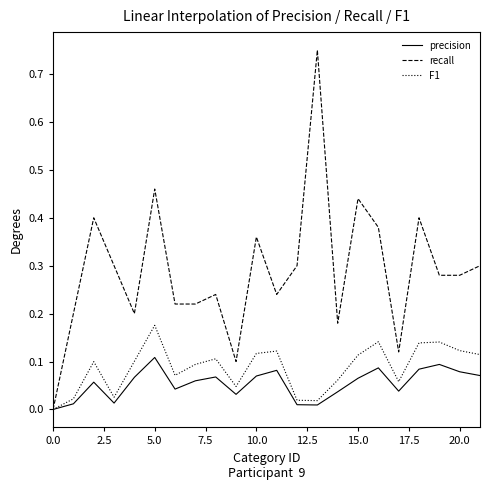

List the series in order of their peak value, highest first.

recall, F1, precision